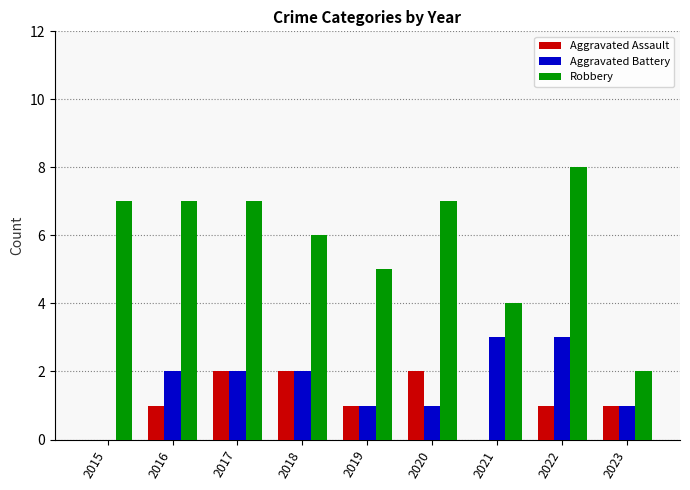

What value does the Robbery series have at 2018?

6